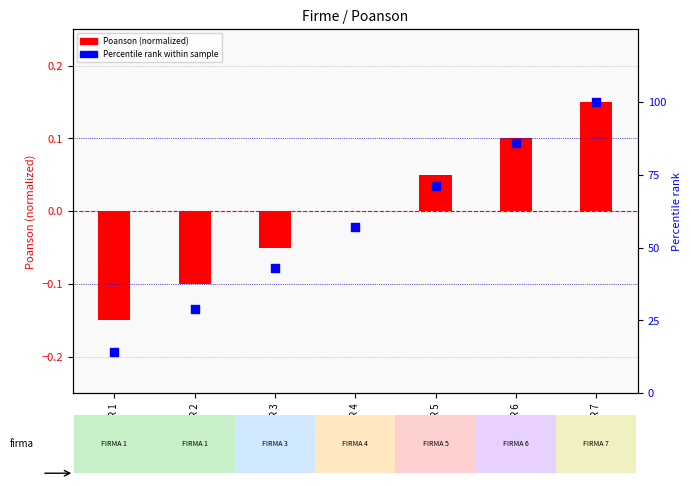

What is the total value across all series at SUDOR 1?

13.8